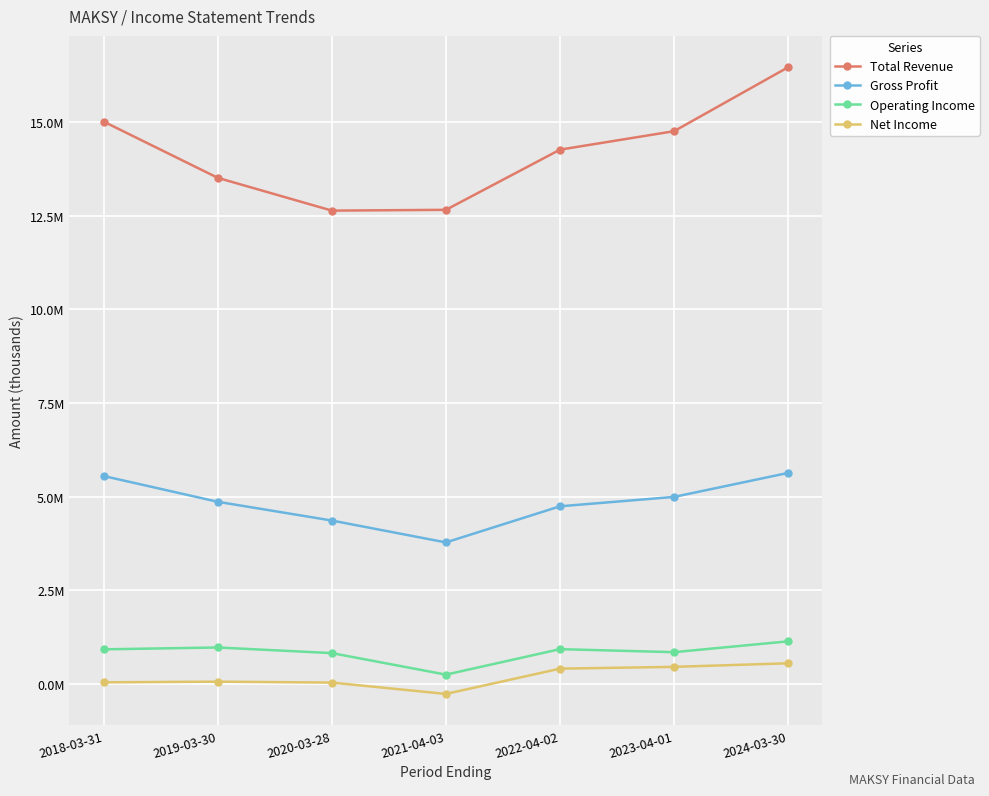

What are all the series names shown in the legend?

Total Revenue, Gross Profit, Operating Income, Net Income